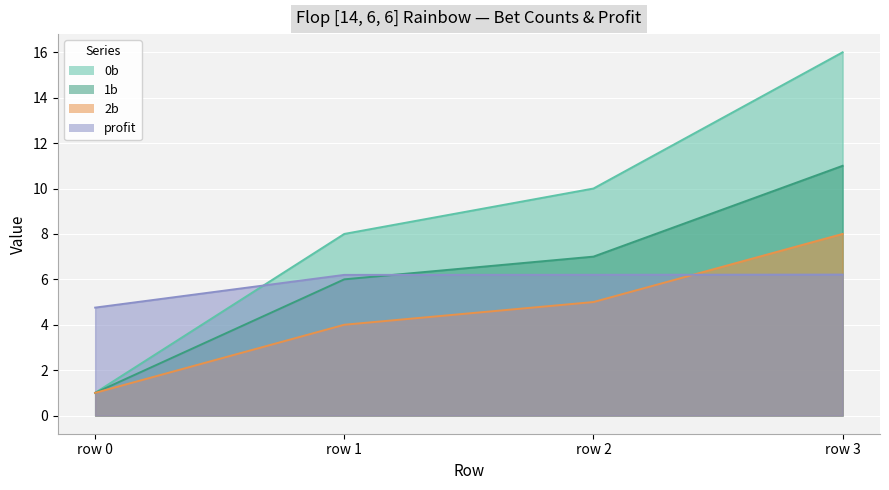

At which label is 1b closest to 6?

row 1